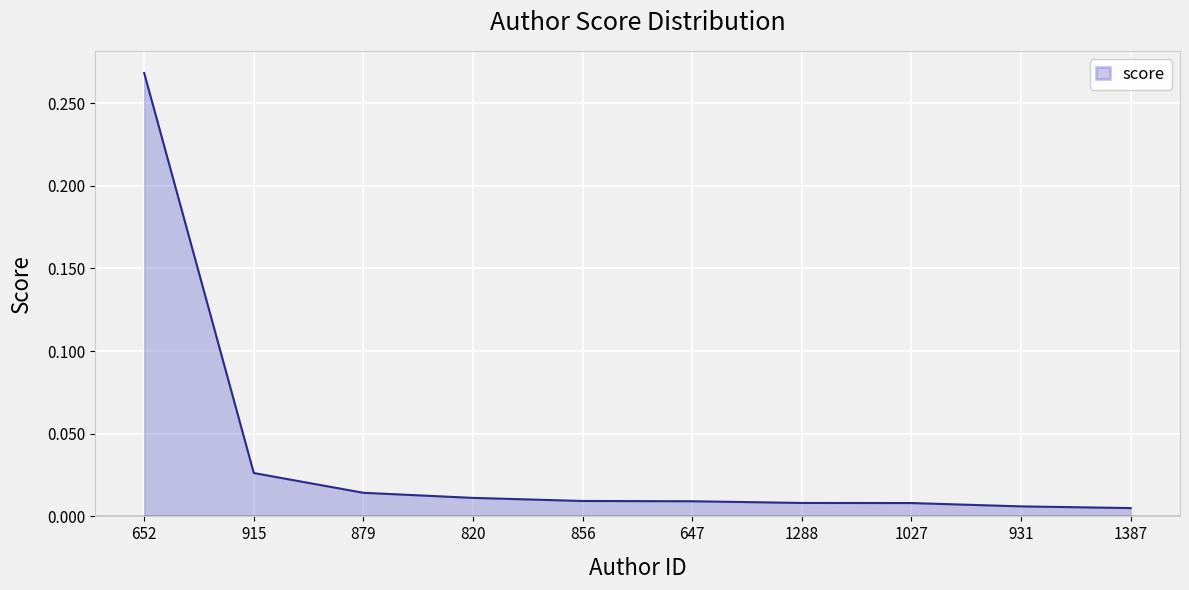

Which category has the highest value across all series?

652